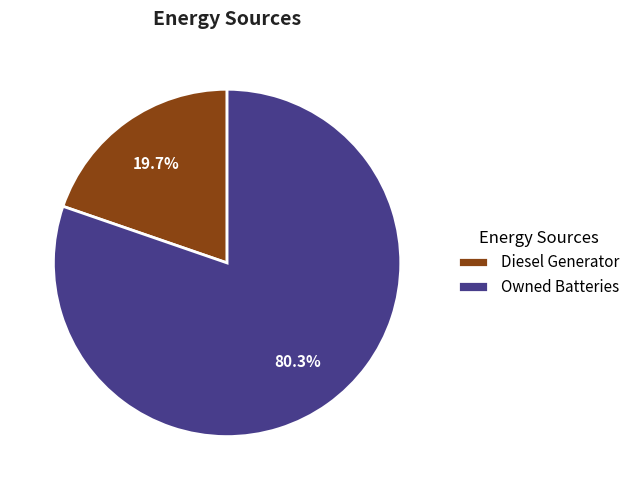

Is it true that Owned Batteries is 93% of the pie?

False